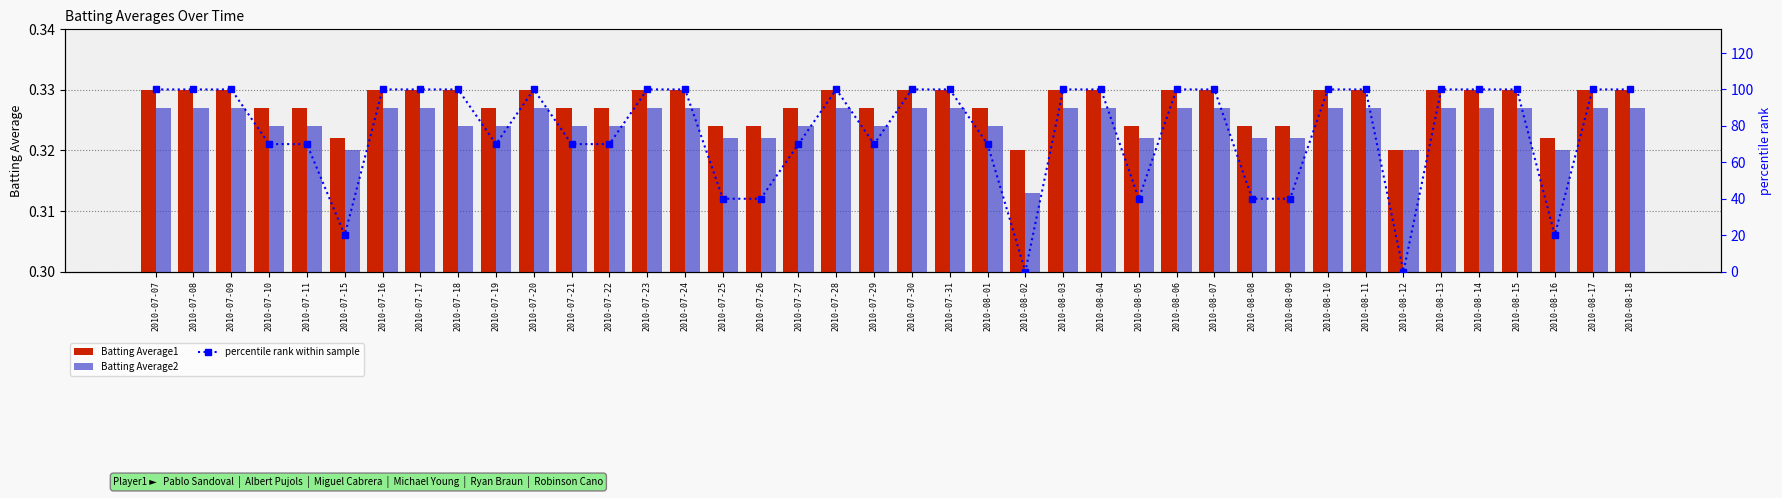

Which series has the widest spread of values?

percentile rank within sample